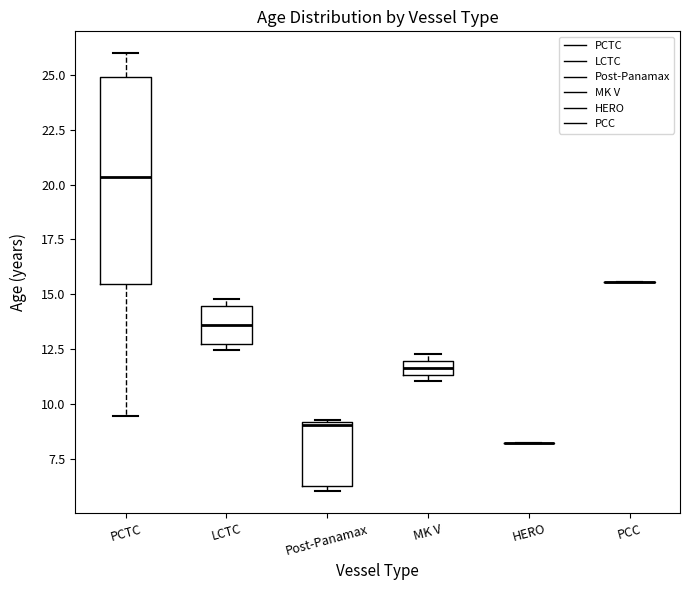

Comparing the boxes themselves (not the whiskers), which one is the tallest?

PCTC